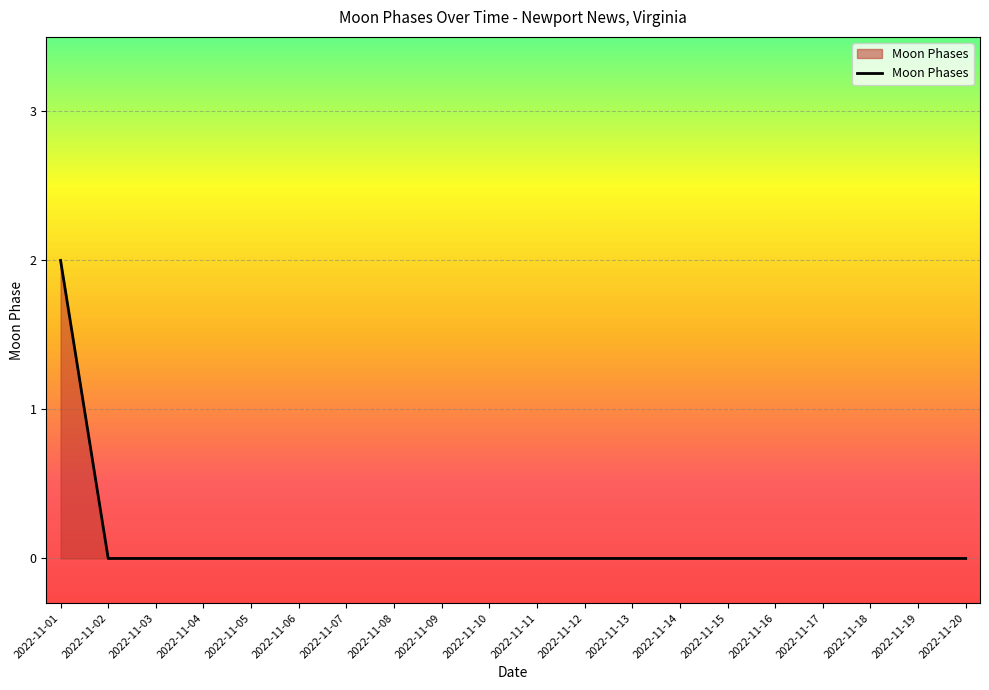

Reading right to left, extract all data points from this chart.

2022-11-20=0	2022-11-19=0	2022-11-18=0	2022-11-17=0	2022-11-16=0	2022-11-15=0	2022-11-14=0	2022-11-13=0	2022-11-12=0	2022-11-11=0	2022-11-10=0	2022-11-09=0	2022-11-08=0	2022-11-07=0	2022-11-06=0	2022-11-05=0	2022-11-04=0	2022-11-03=0	2022-11-02=0	2022-11-01=2